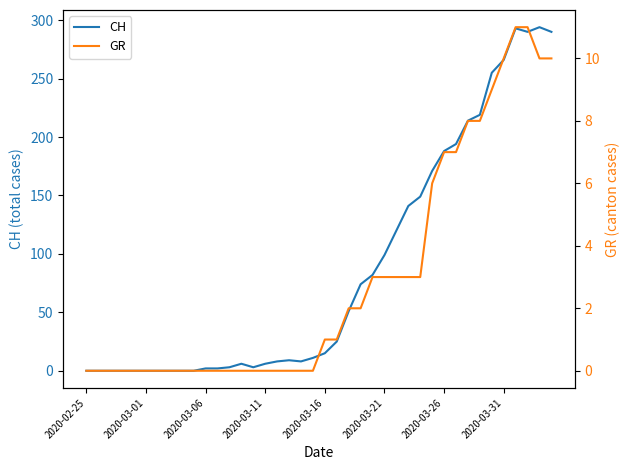

Is it true that CH equals 3 at 2020-03-06?

False